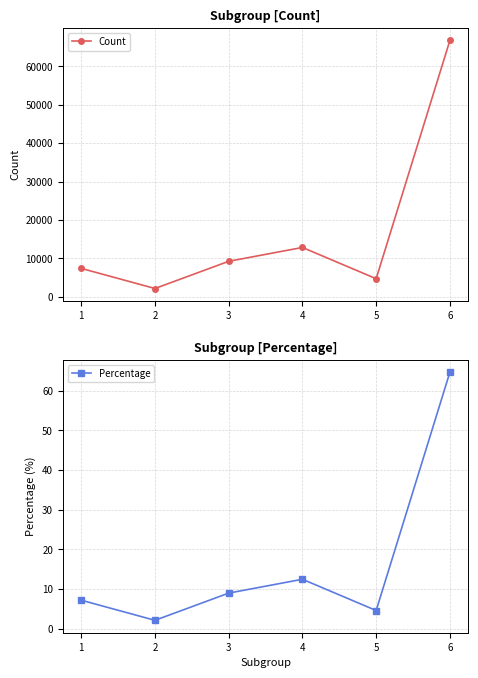

Does the chart display data point markers on the line(s)?

Yes